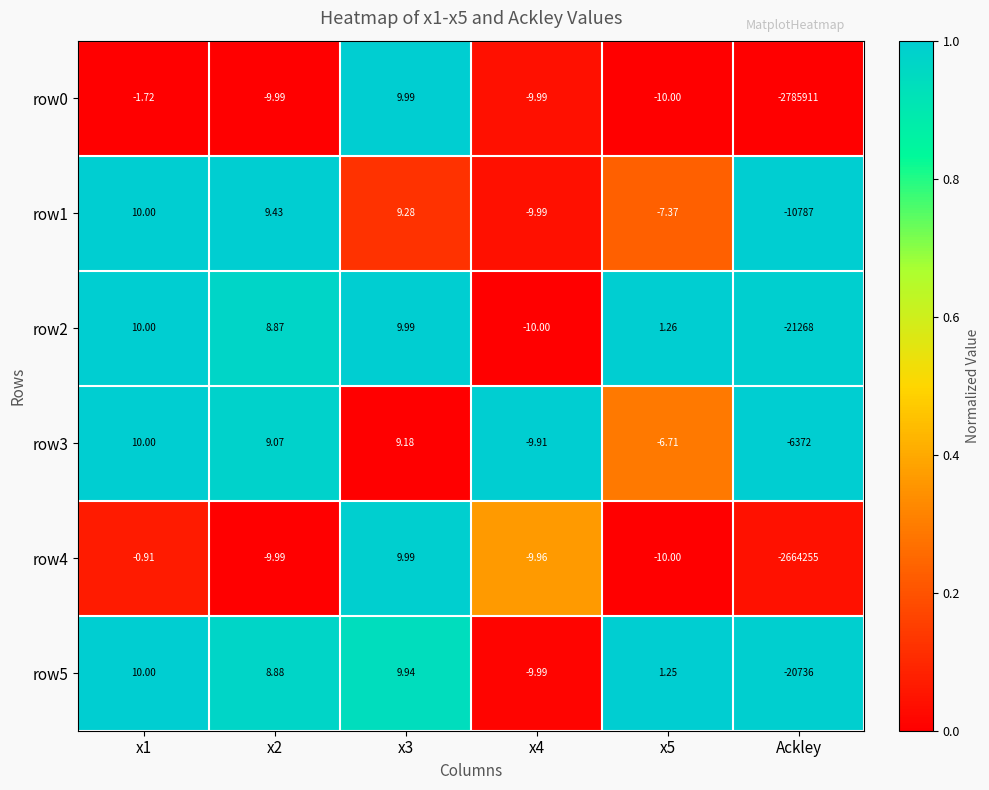

How many negative values does the row4 series have?

5